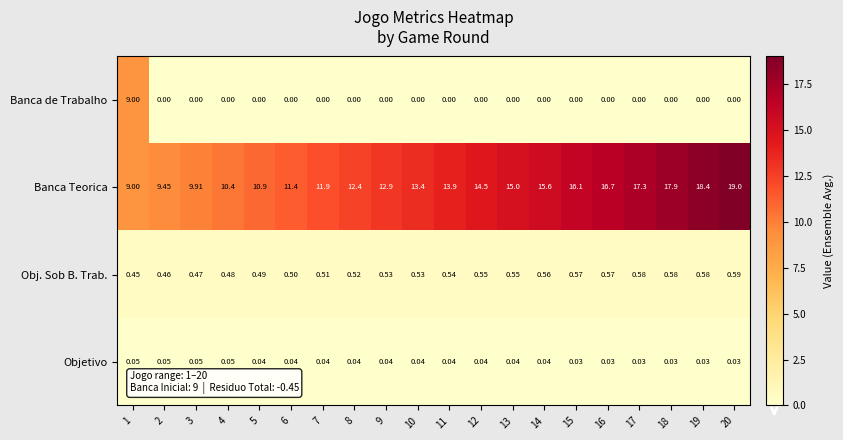

List the series in order of their peak value, highest first.

Banca Teorica, Banca de Trabalho, Obj. Sob B. Trab., Objetivo